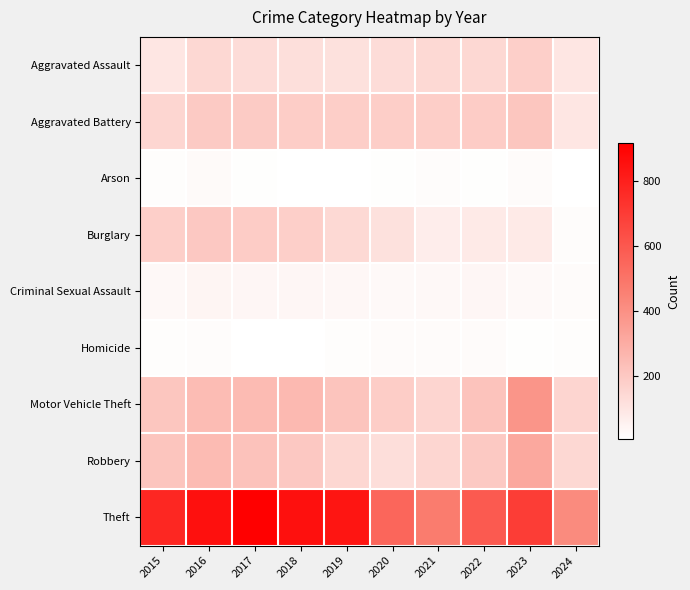

At how many categories does at least one series exceed 465?

9